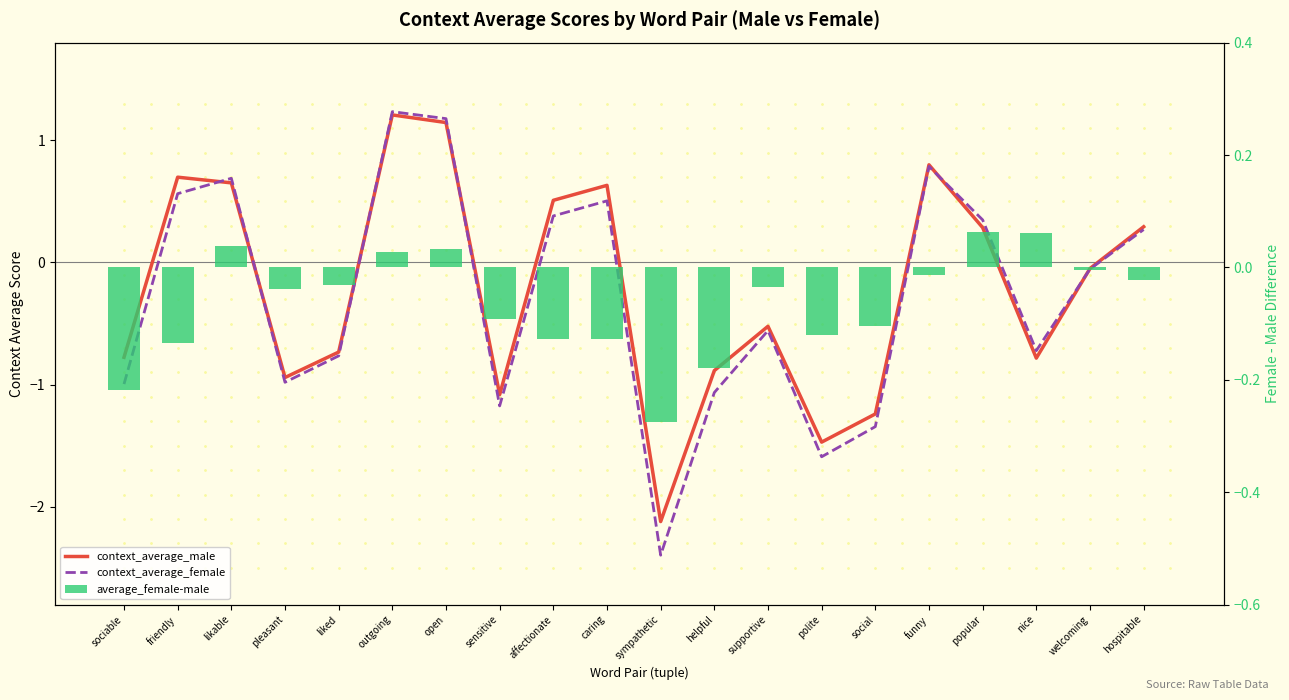

Reading left to right, extract all data points from this chart.

context_average_male: -0.8	0.7	0.7	-0.9	-0.7	1.2	1.1	-1.1	0.5	0.6	-2.1	-0.9	-0.5	-1.5	-1.2	0.8	0.3	-0.8	-0.0	0.3
context_average_female: -1.0	0.6	0.7	-1.0	-0.8	1.2	1.2	-1.2	0.4	0.5	-2.4	-1.1	-0.6	-1.6	-1.3	0.8	0.3	-0.7	-0.1	0.3
average_female-male: -0.2	-0.1	0.0	-0.0	-0.0	0.0	0.0	-0.1	-0.1	-0.1	-0.3	-0.2	-0.0	-0.1	-0.1	-0.0	0.1	0.1	-0.0	-0.0